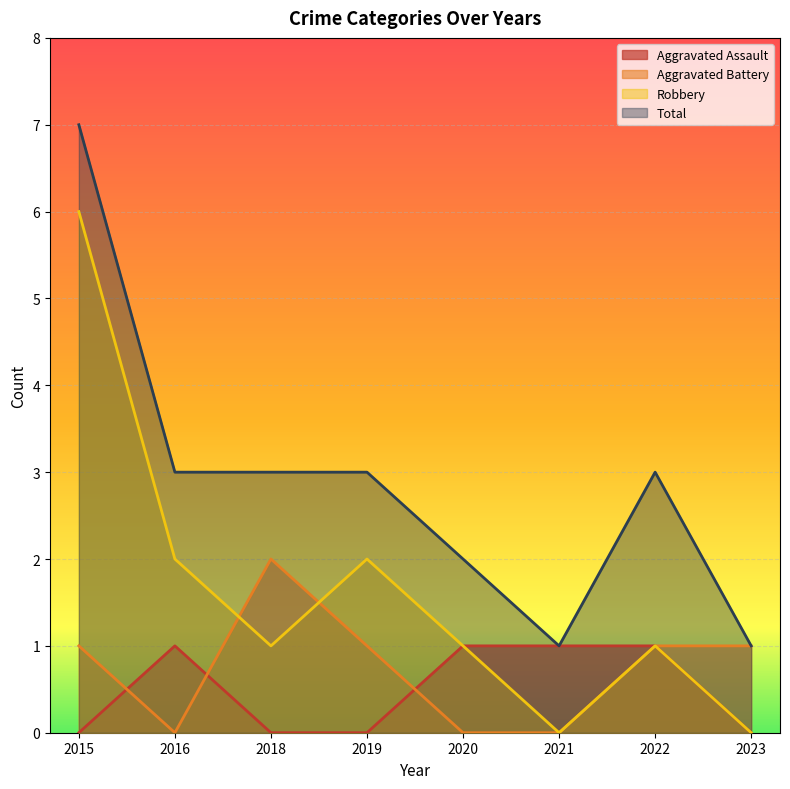

At which label does Total reach its minimum?

2021